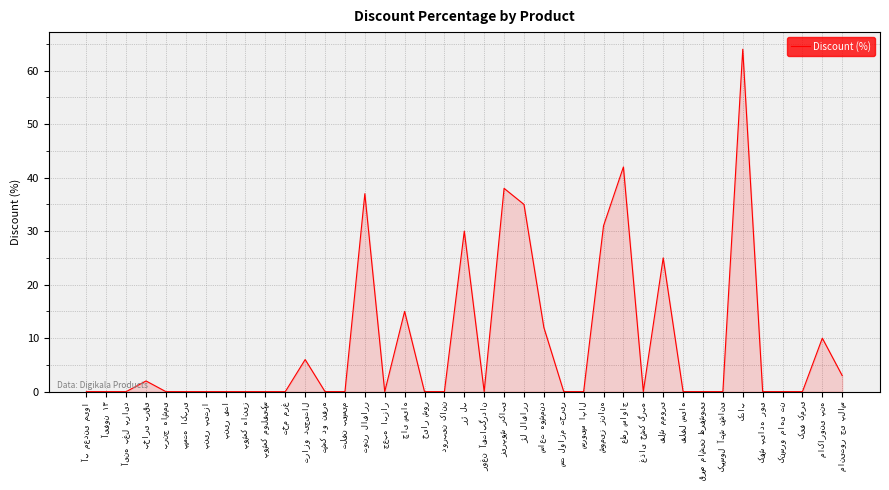

What is the difference between the maximum and minimum values?

64